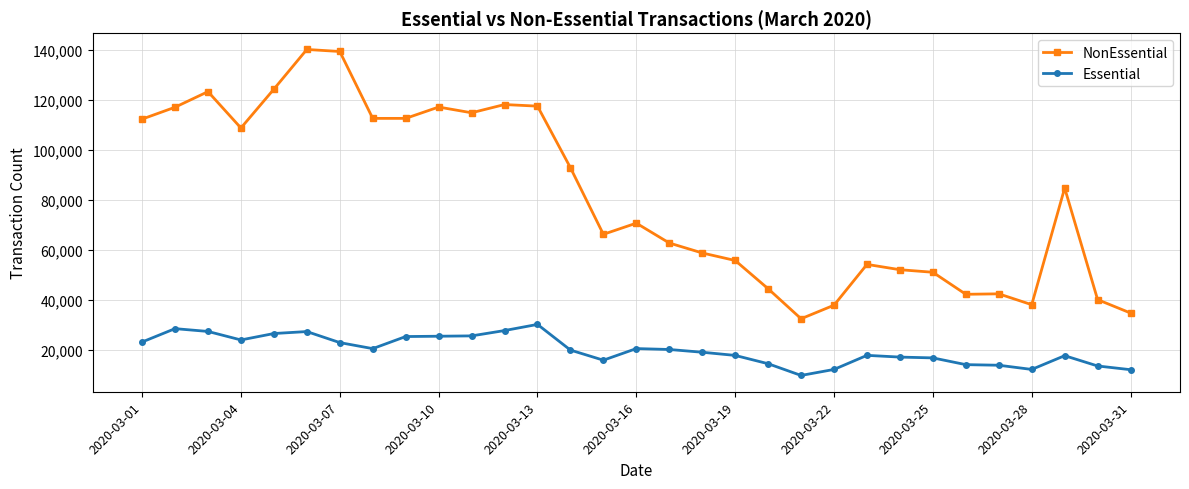

What is the minimum value for NonEssential?

32494